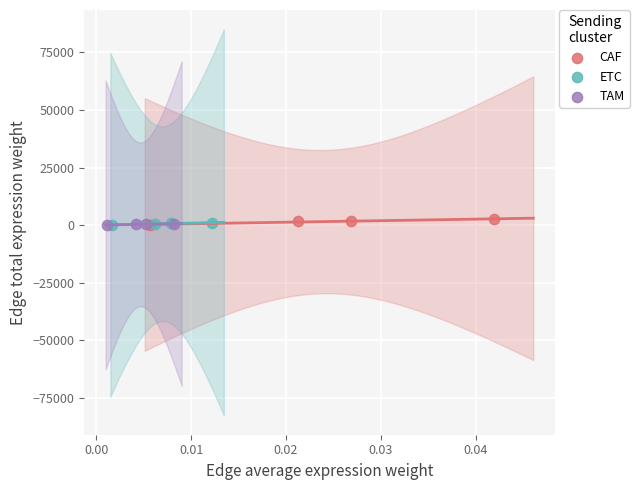

Which series has the largest Y range (max minus min)?

CAF